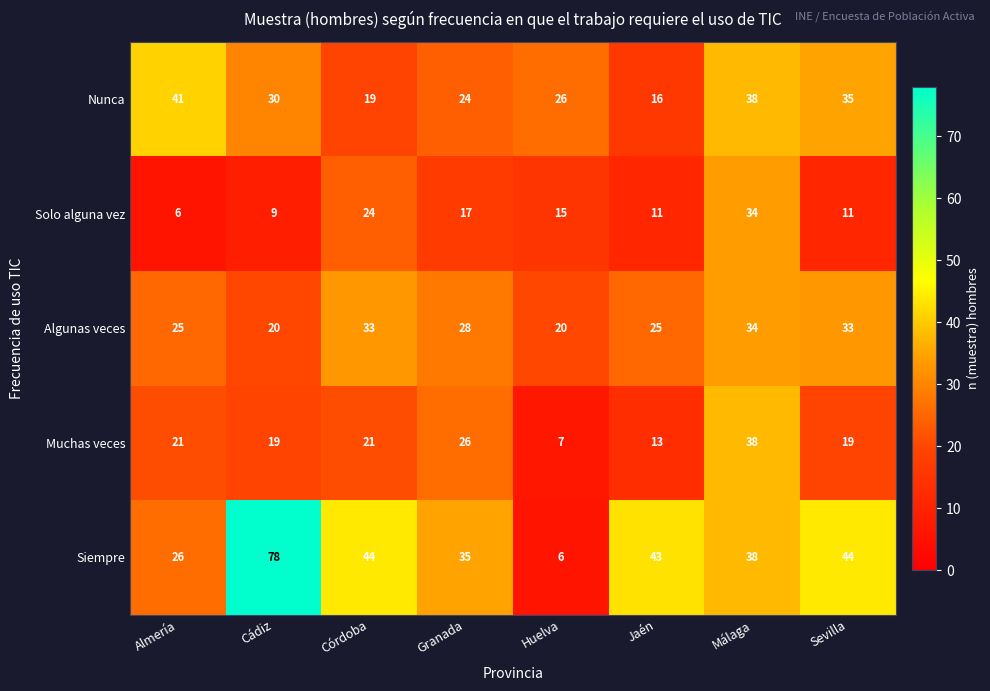

At Sevilla, list the series in order from smallest to largest.

Solo alguna vez, Muchas veces, Algunas veces, Nunca, Siempre